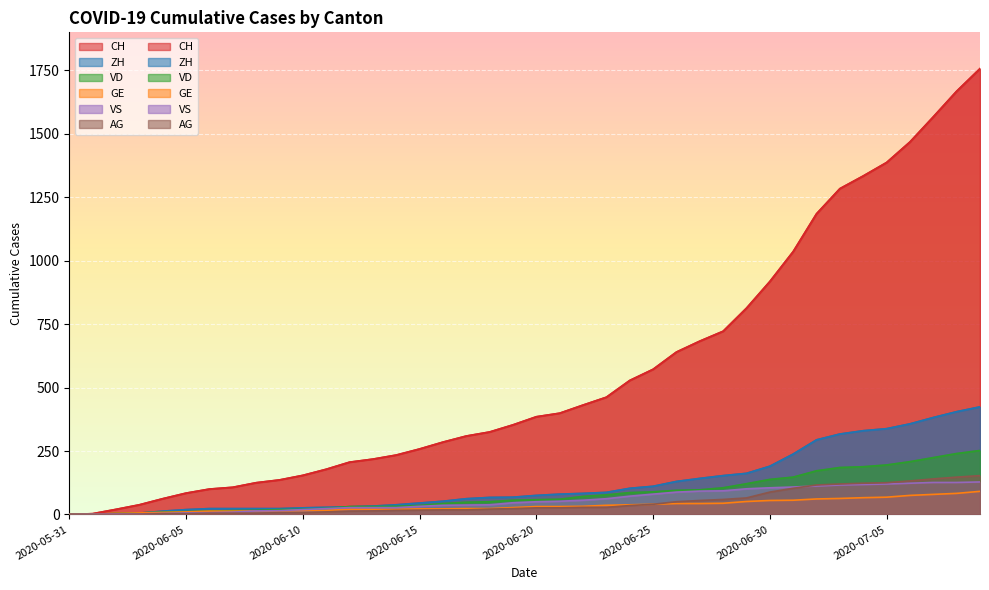

True or false: CH and GE cross at least once.

False